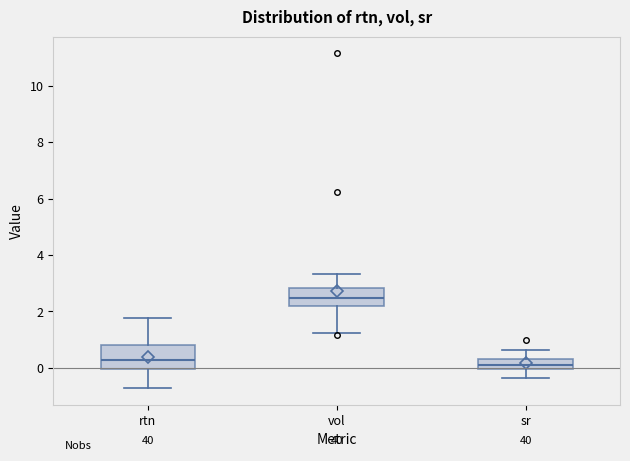

Reading left to right, read every box against the y-axis: the position of its median line, the range the box covers, and the ends of its whiskers. The values are not printed on the chart, so give them approximately, as read against the axis.

rtn: median 0.2, box 0.0 to 0.8, whiskers -0.8 to 1.8
vol: median 2.4, box 2.2 to 2.8, whiskers 1.2 to 3.4
sr: median 0.0 (just above the box's lower edge), box 0.0 to 0.4, whiskers -0.4 to 0.6